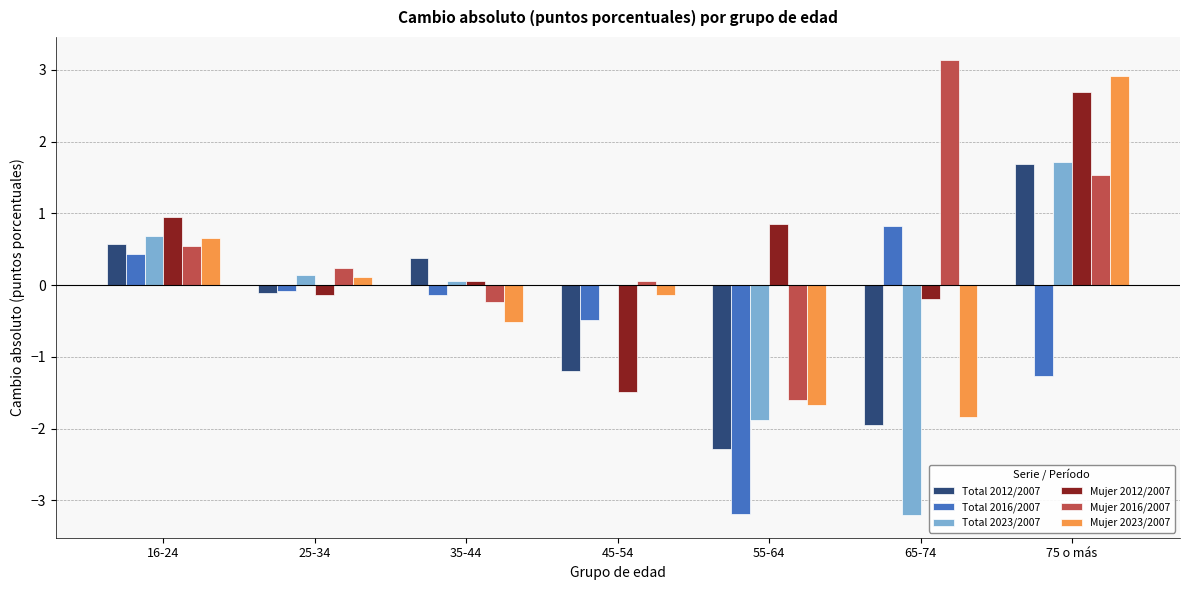

At which label does Mujer 2023/2007 first exceed 0?

16-24